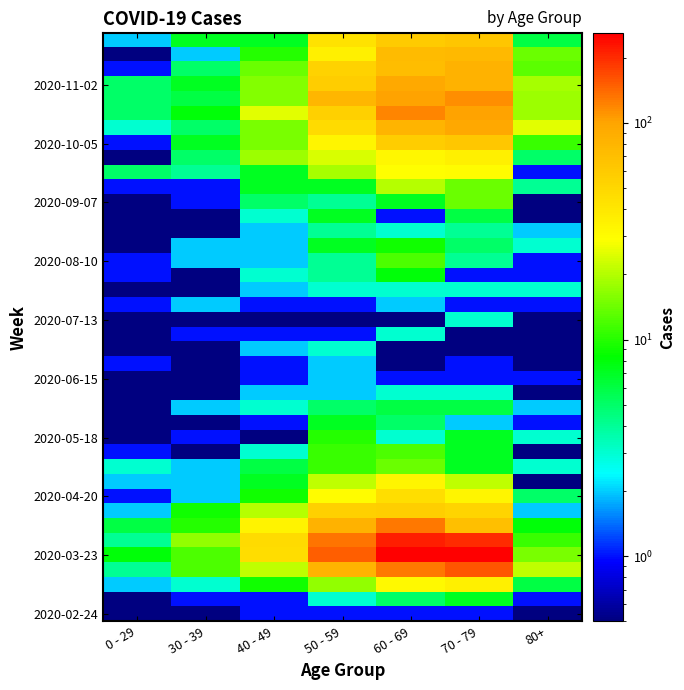

What is the spread (max minus min) of values at 30 - 39?

16.9